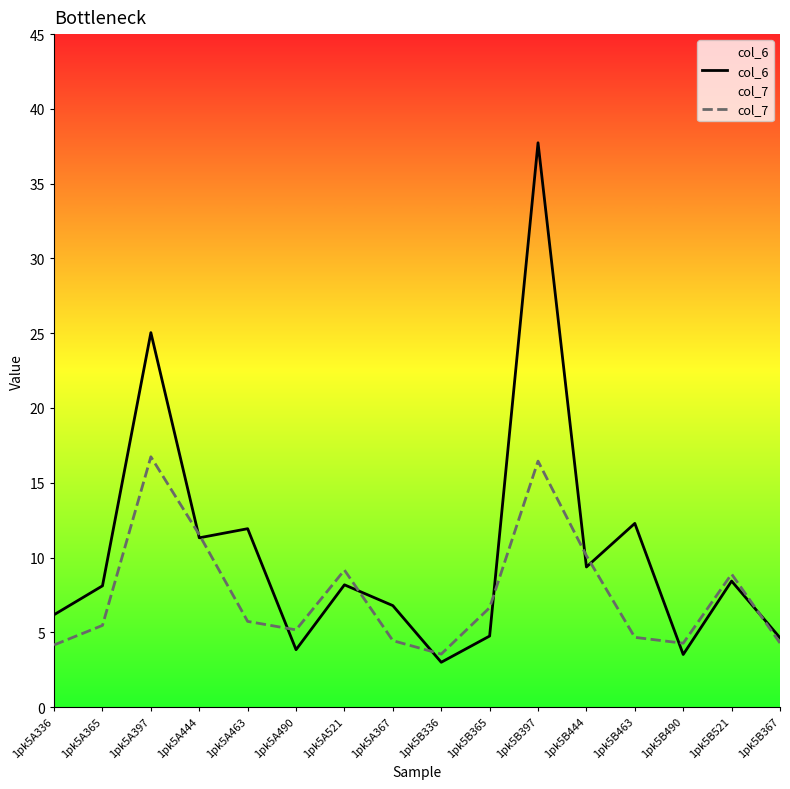

Count the number of data series in this chart.

2